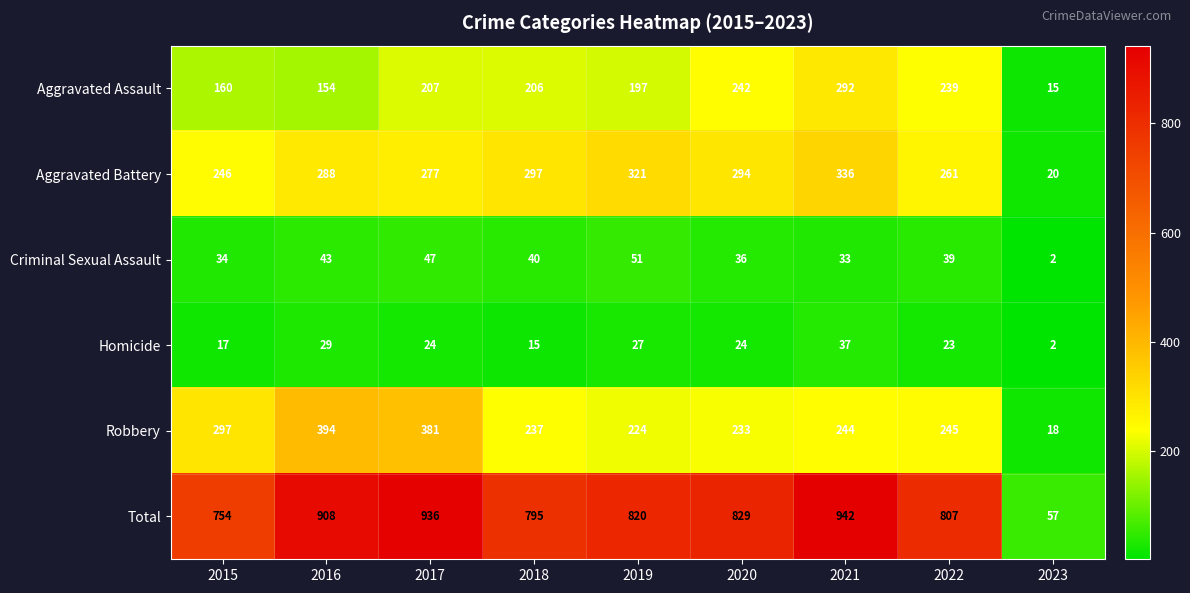

Which series has the largest total across all categories?

Total